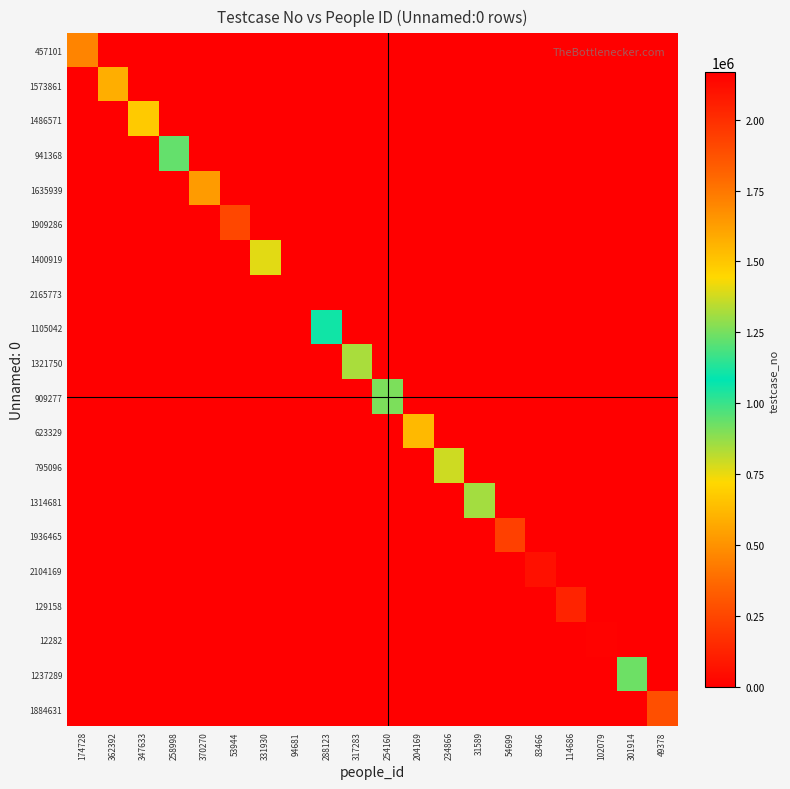

At how many categories does at least one series exceed 513246?

17